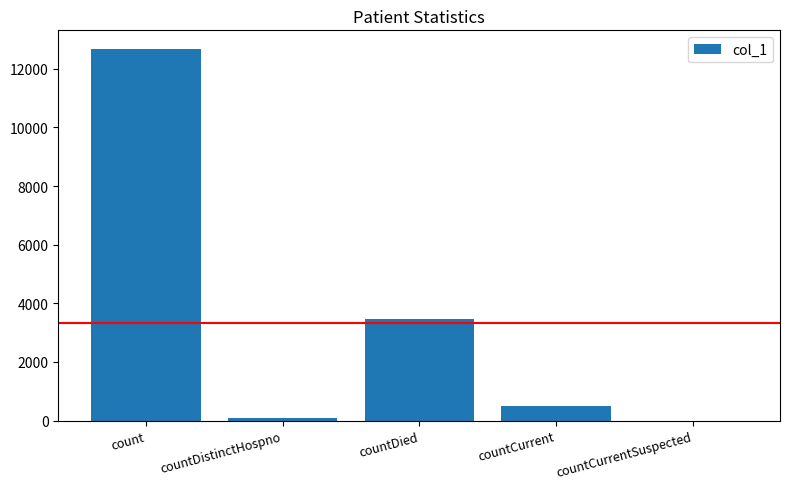

Where does the data first go above 503?

count